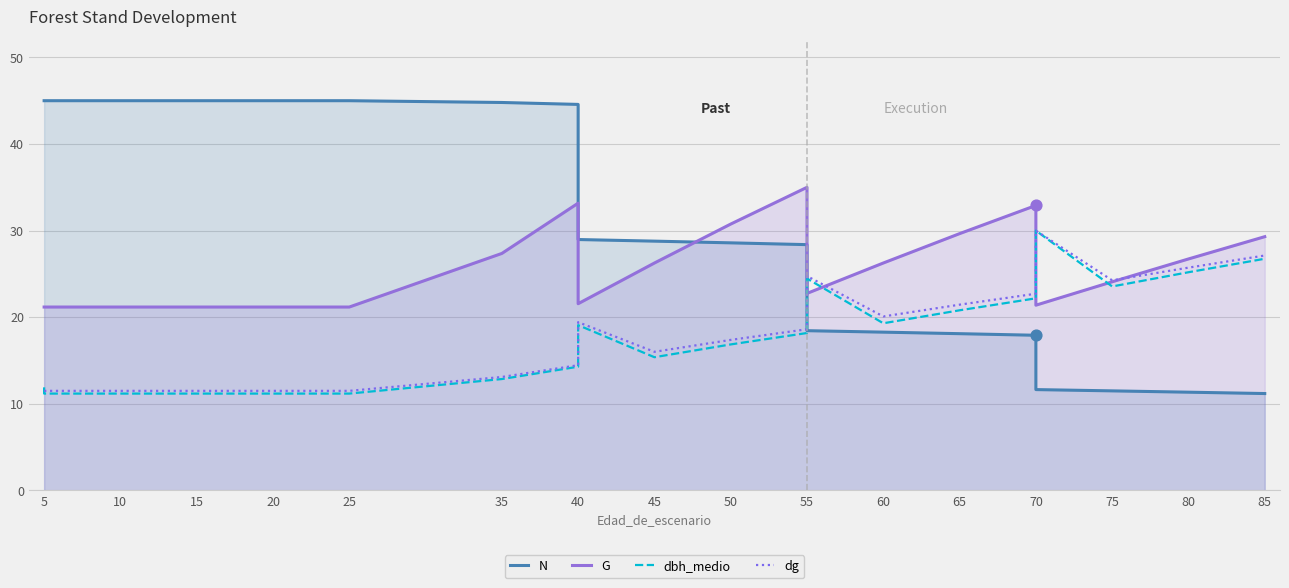

Which series has the largest total across all categories?

N